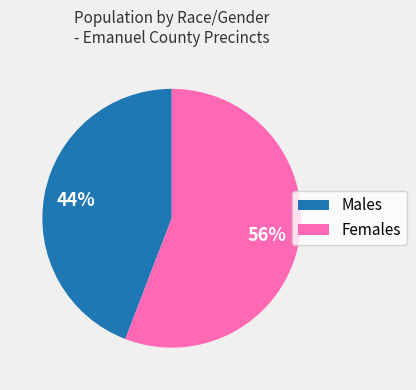

Count the number of slices in the pie.

2